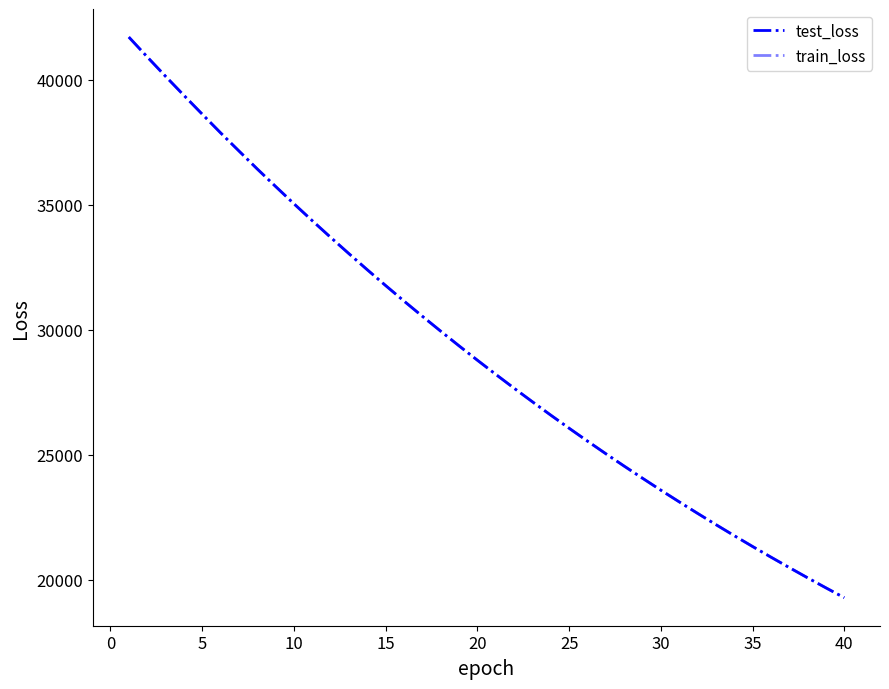

Does the chart have visible grid lines?

No